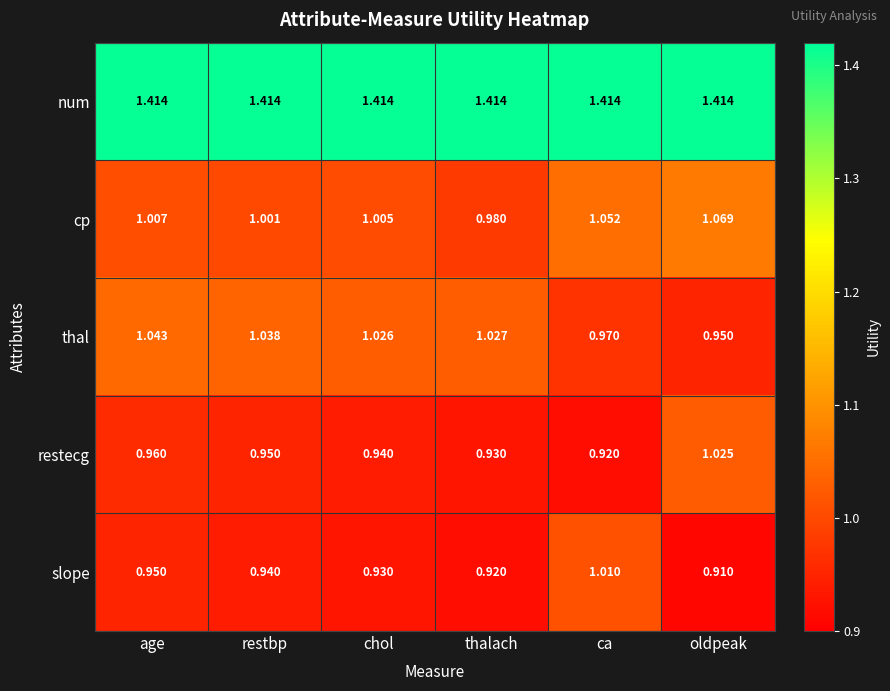

List the labels in order of cp value, largest first.

oldpeak, ca, age, chol, restbp, thalach